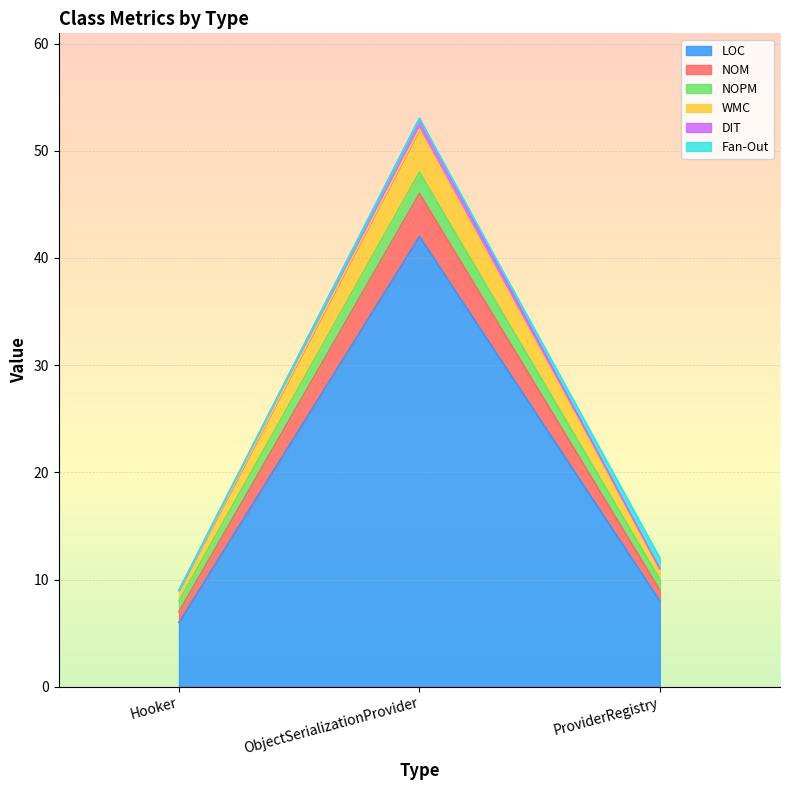

At which category is the sum across all series the highest?

ObjectSerializationProvider